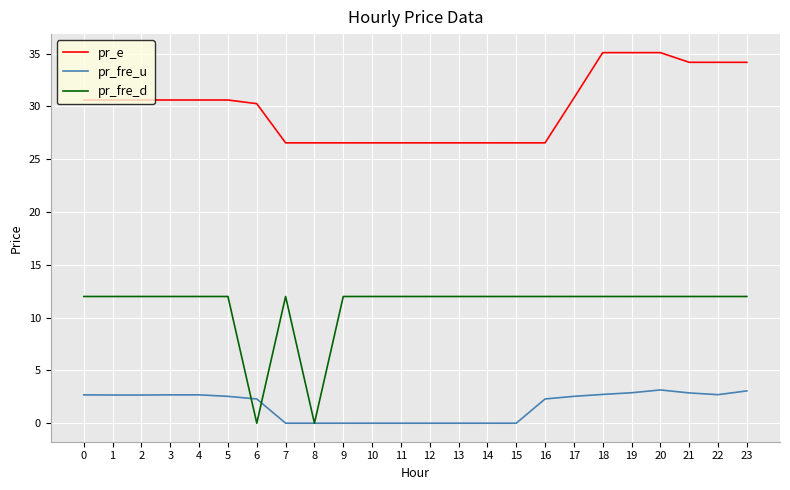

Rank the series by their maximum value, from lowest to highest.

pr_fre_u, pr_fre_d, pr_e